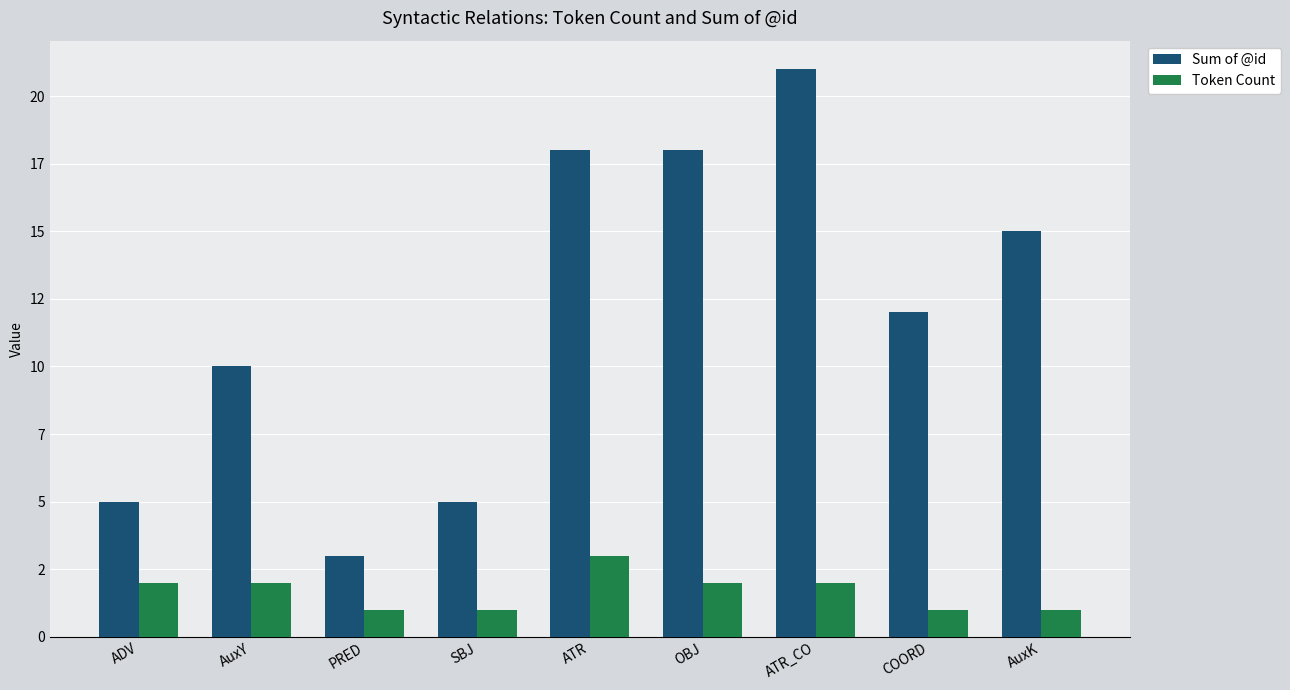

What are all the series names shown in the legend?

Sum of @id, Token Count